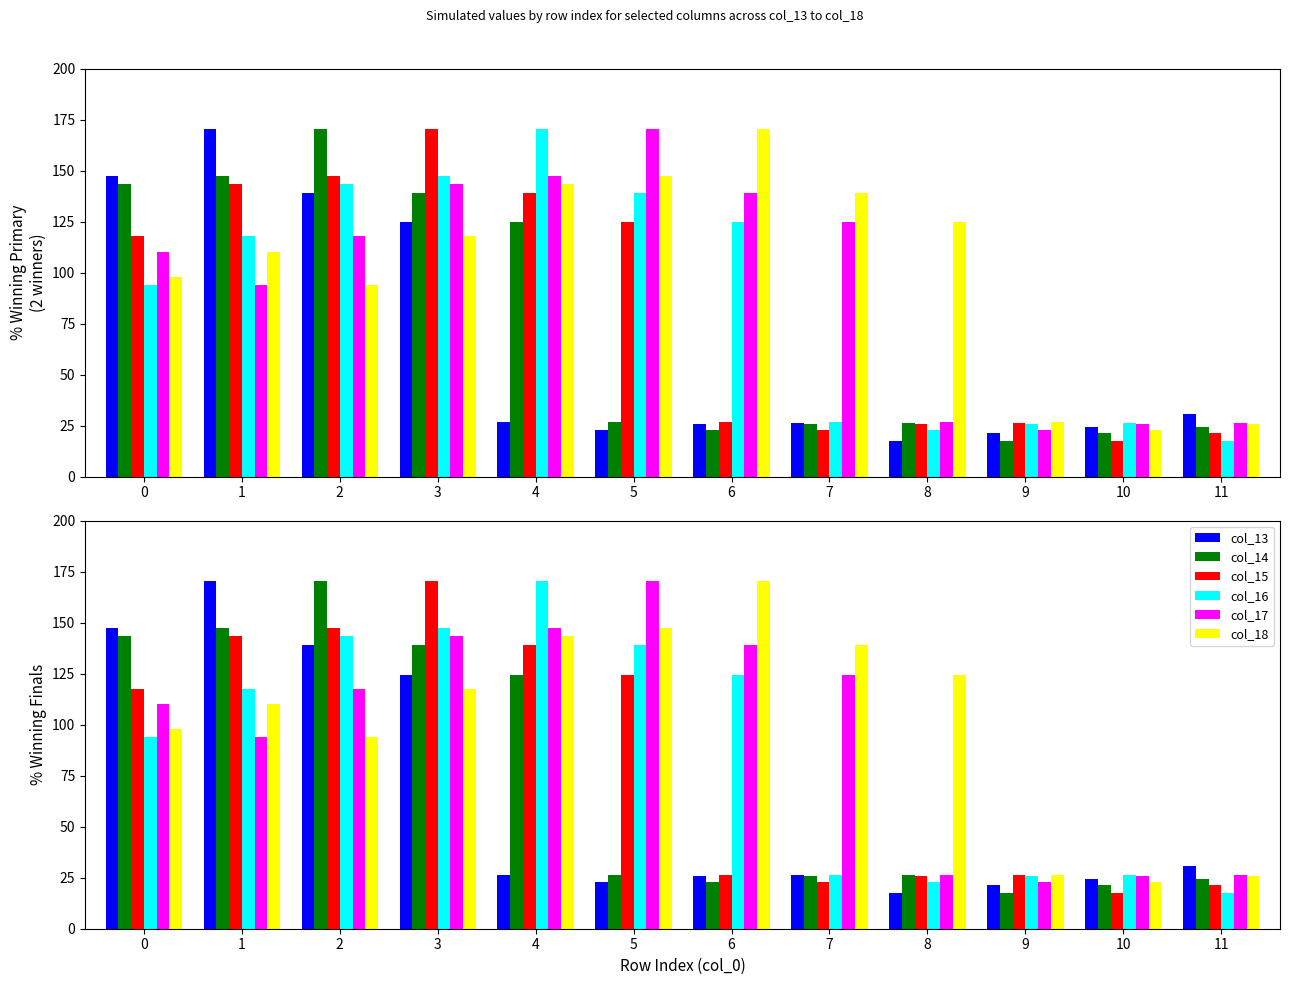

Reading right to left, what are all the values shown in this chart?

col_13: 30.8	24.5	21.2	17.6	26.2	26.0	22.9	26.5	124.6	139.0	170.4	147.5
col_14: 24.5	21.2	17.6	26.2	26.0	22.9	26.5	124.6	139.0	170.4	147.5	143.5
col_15: 21.2	17.6	26.2	26.0	22.9	26.5	124.6	139.0	170.4	147.5	143.5	117.7
col_16: 17.6	26.2	26.0	22.9	26.5	124.6	139.0	170.4	147.5	143.5	117.7	94.0
col_17: 26.2	26.0	22.9	26.5	124.6	139.0	170.4	147.5	143.5	117.7	94.0	110.0
col_18: 26.0	22.9	26.5	124.6	139.0	170.4	147.5	143.5	117.7	94.0	110.0	98.0